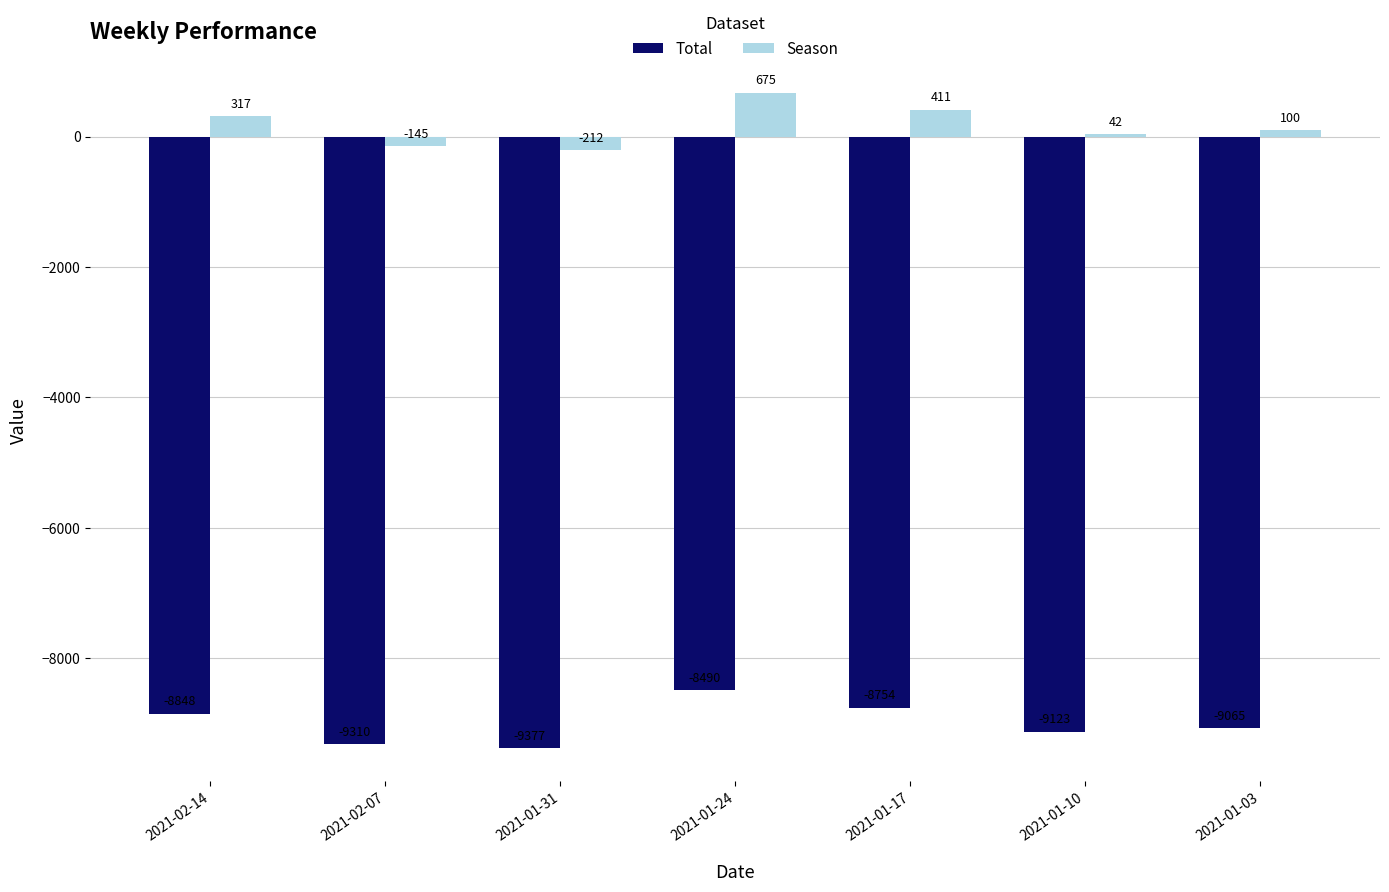

At which category is the sum across all series the highest?

2021-01-24